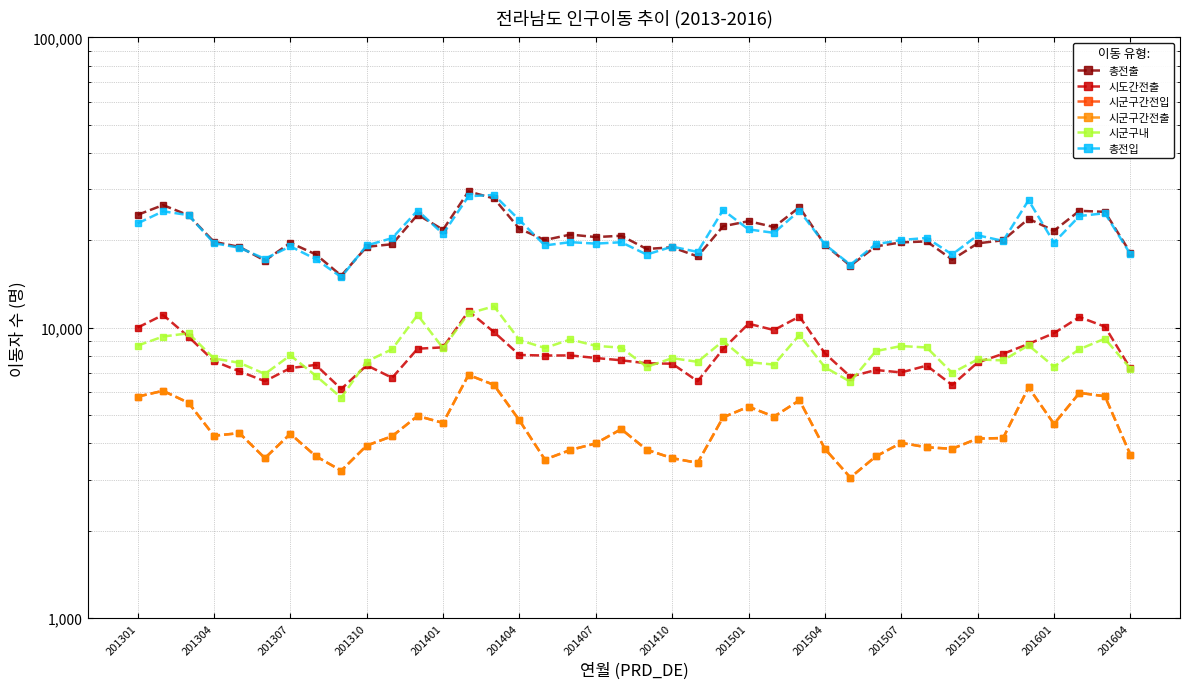

What is the sum of all 시군구간전출 values?

180741